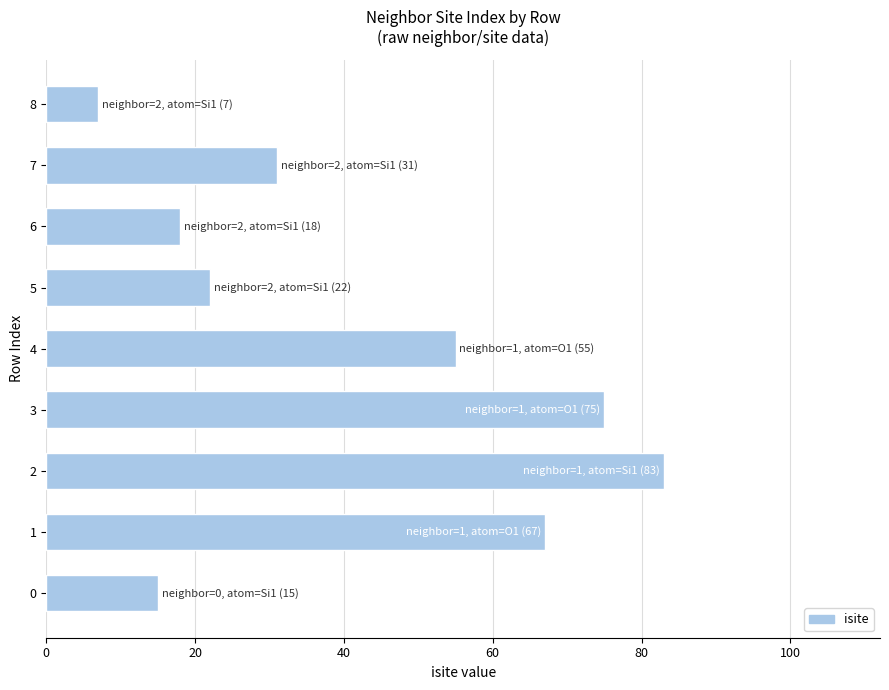

Are the bars grouped side by side (vs. stacked)?

No